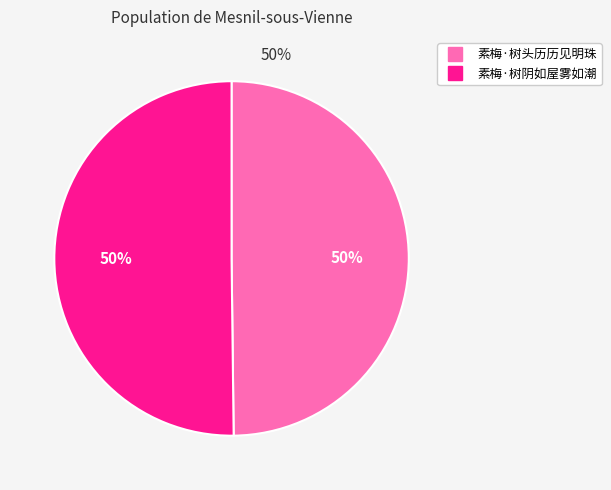

Combined, do 素梅·树头历历见明珠 and 素梅·树阴如屋雾如潮 account for over 50%?

Yes